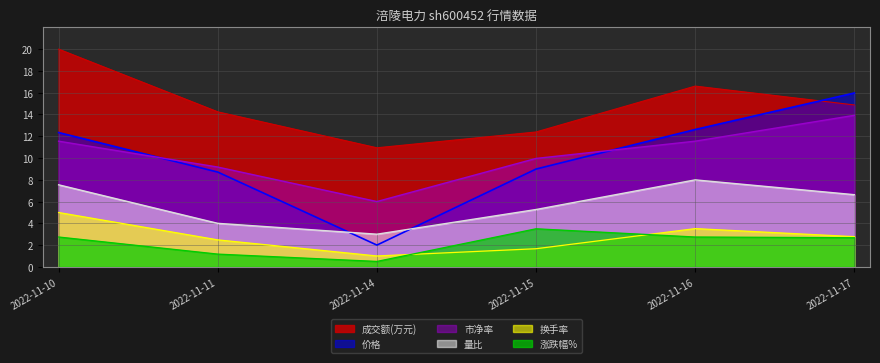

What is the value of the 市净率 point at the 6th from the left?

13.9